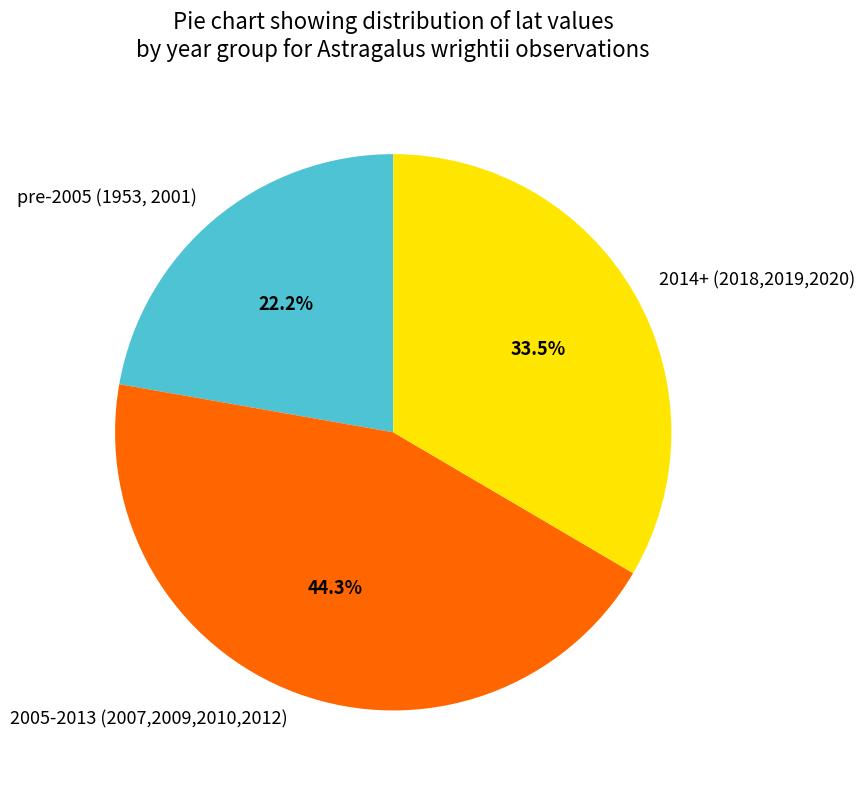

What is the ratio of the value at 2005-2013 (2007,2009,2010,2012) to the value at pre-2005 (1953, 2001)?

2.0